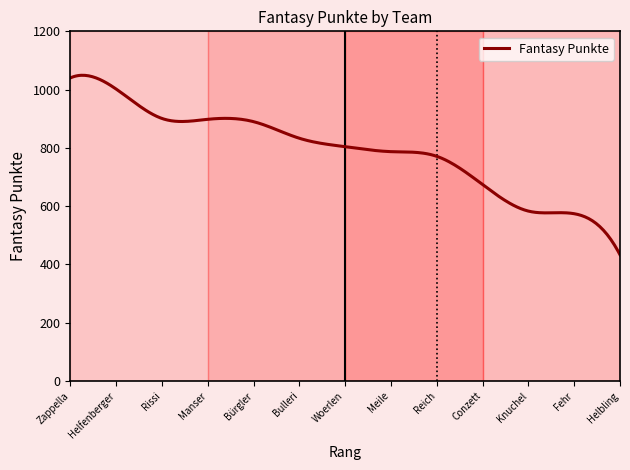

What is the difference between the maximum and second lowest values?

604.4